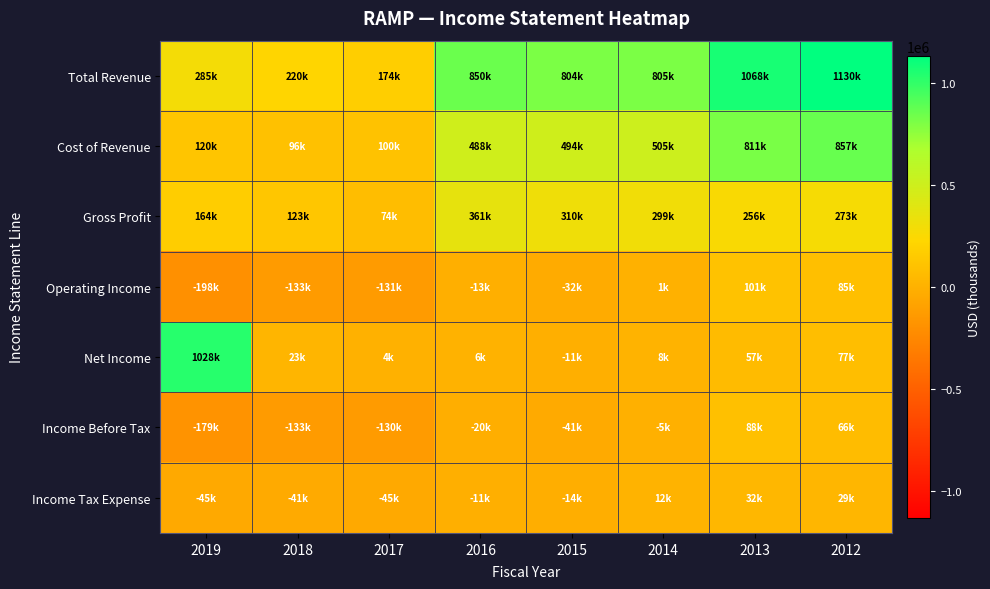

Rank the series by their maximum value, from highest to lowest.

Total Revenue, Net Income, Cost of Revenue, Gross Profit, Operating Income, Income Before Tax, Income Tax Expense